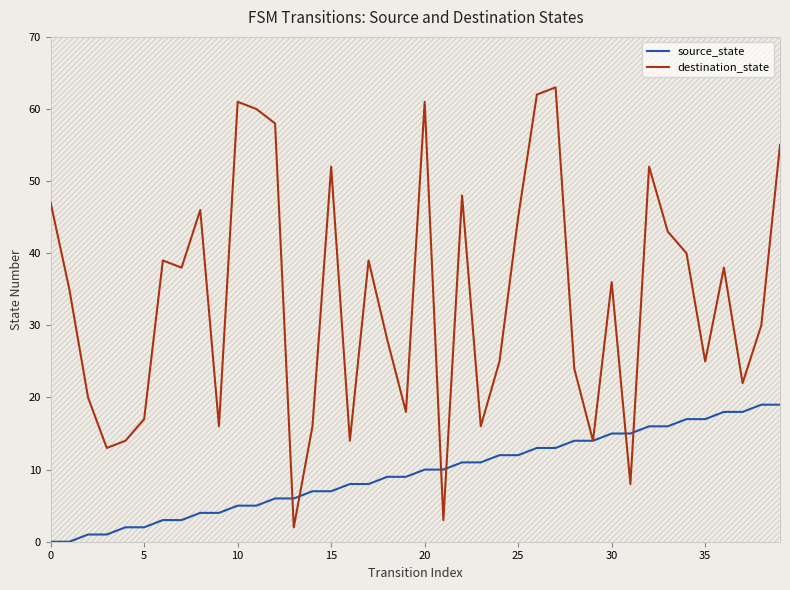

Rank the series by their maximum value, from highest to lowest.

destination_state, source_state